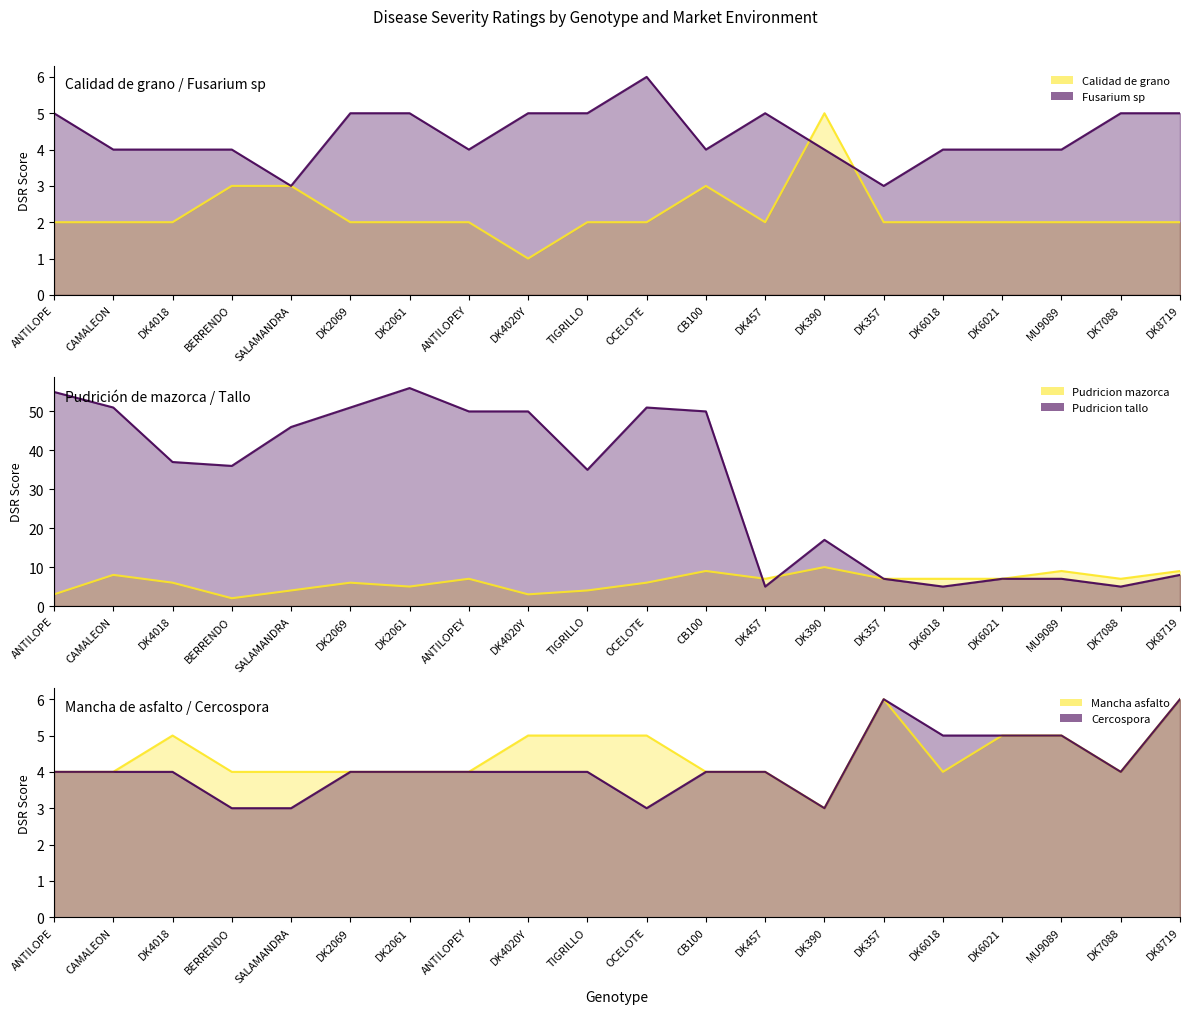

True or false: Pudricion tallo line and Fusarium sp line cross at least once.

False